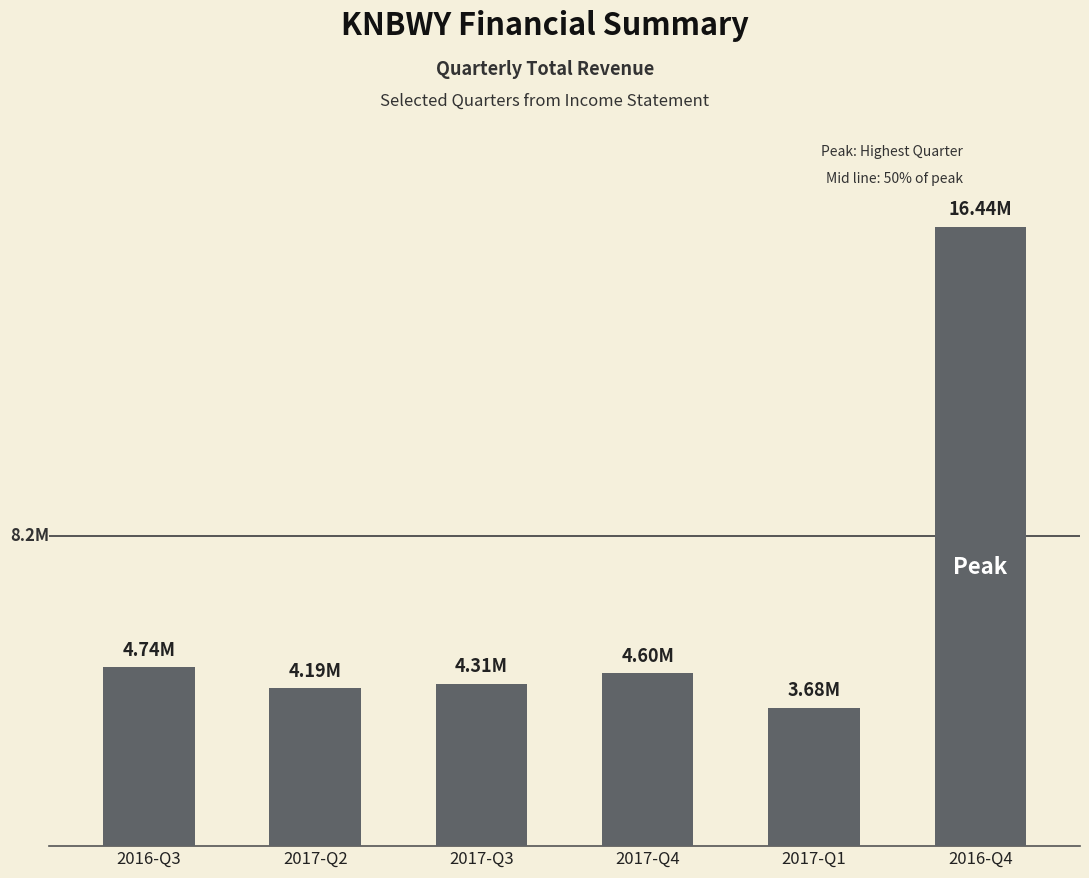

Does the chart contain any negative values?

No